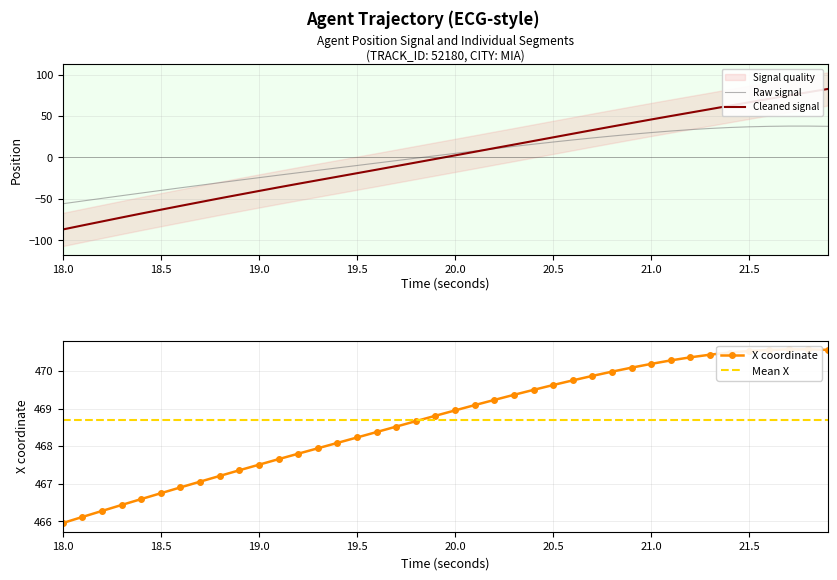

What is the maximum value for Raw signal?

37.9